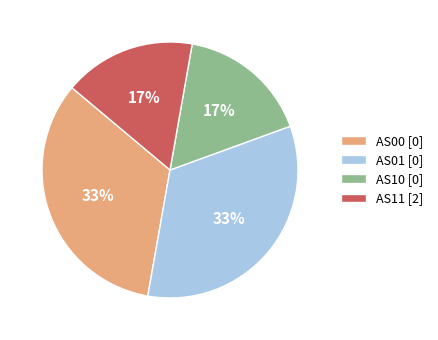

What is the ratio of the value at AS10 [0] to the value at AS11 [2]?

1.0